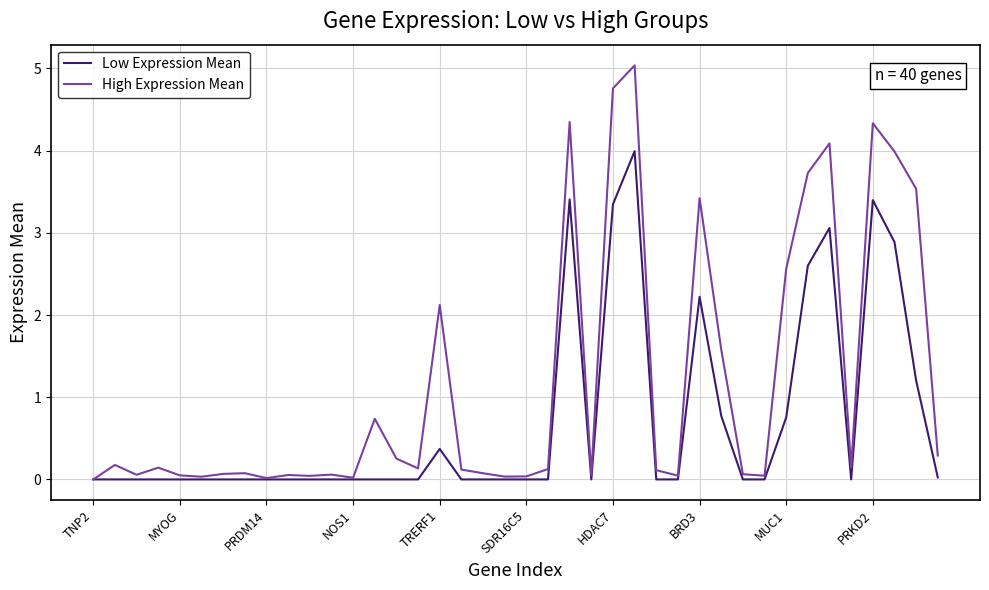

Which series has the widest spread of values?

High Expression Mean